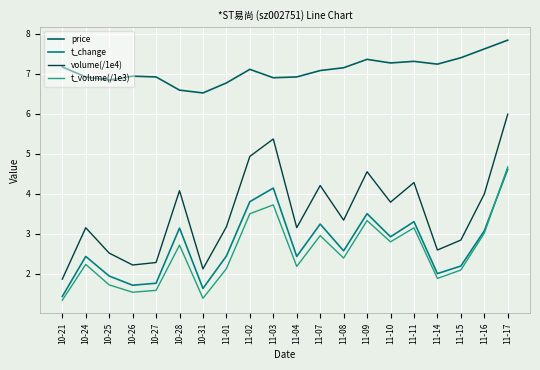

What is the spread (max minus min) of values at 10-28?

3.9